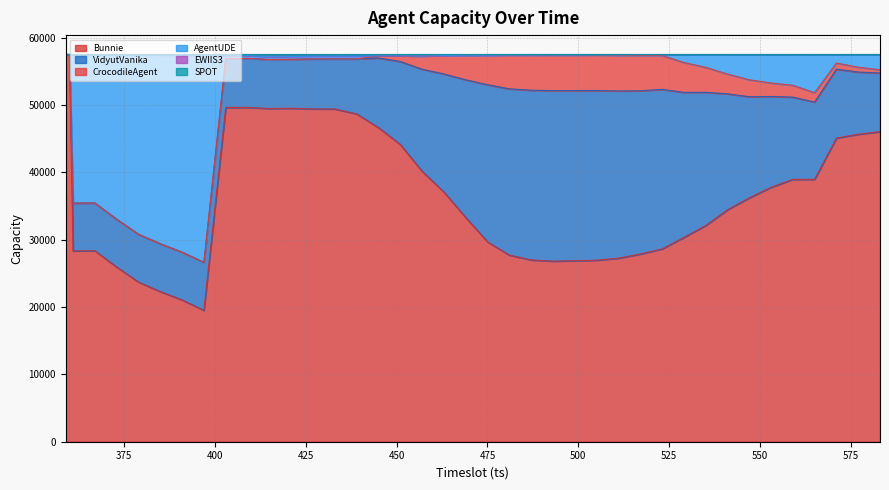

What is the lowest value of the Bunnie series?

19524